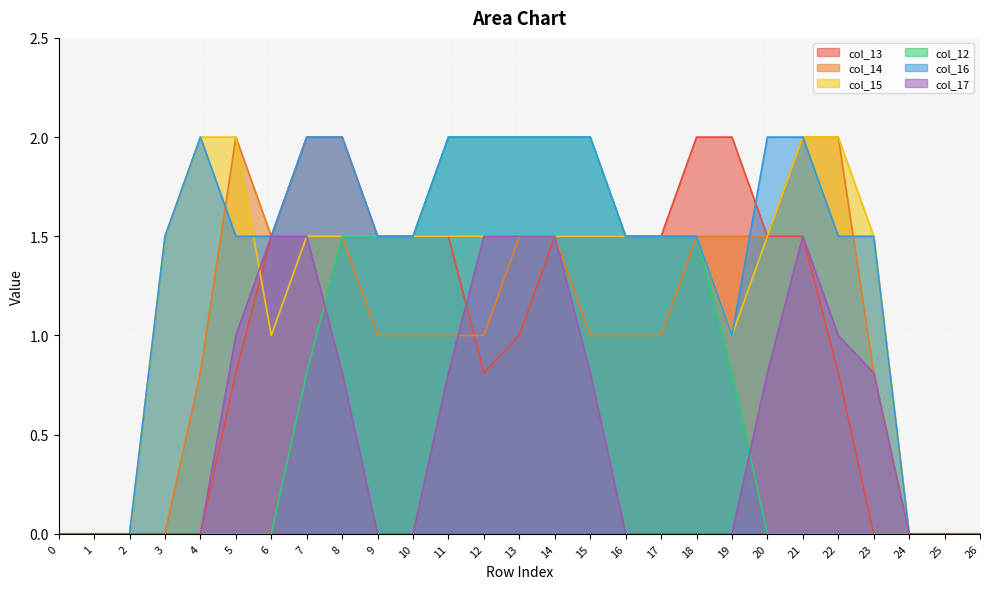

Which series changed the most between 3 and 10?

col_13